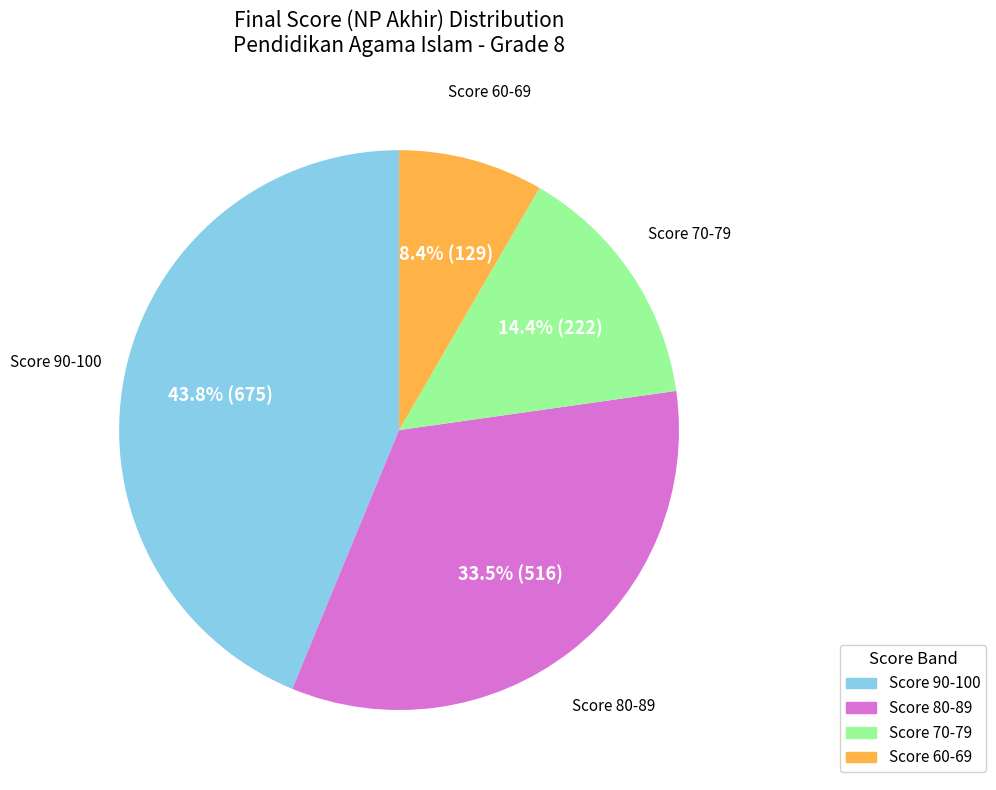

Is there a majority slice in this chart?

No